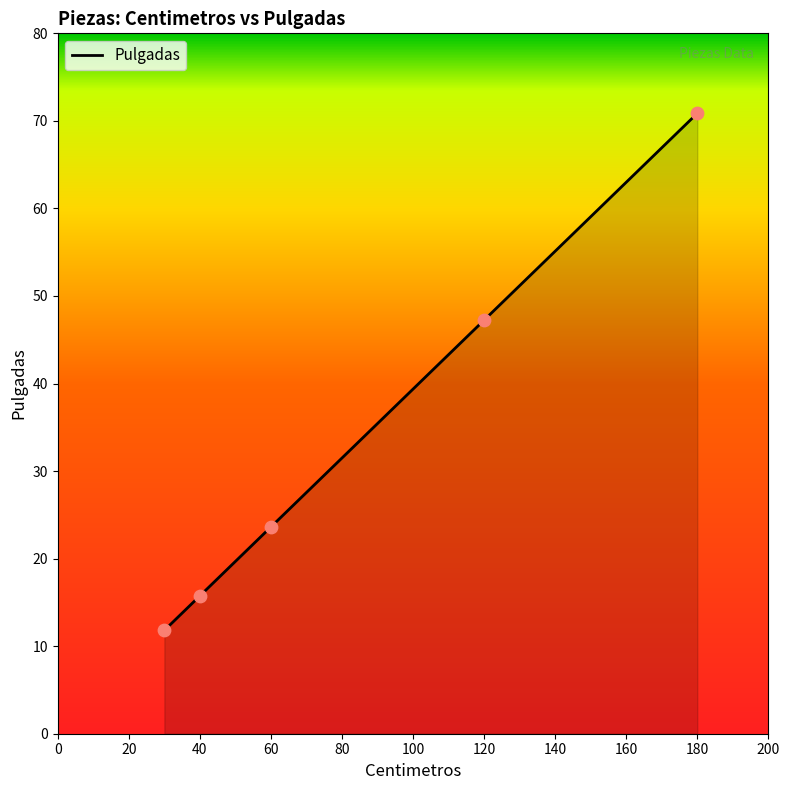

What is the lowest value of the Pulgadas series?

11.8